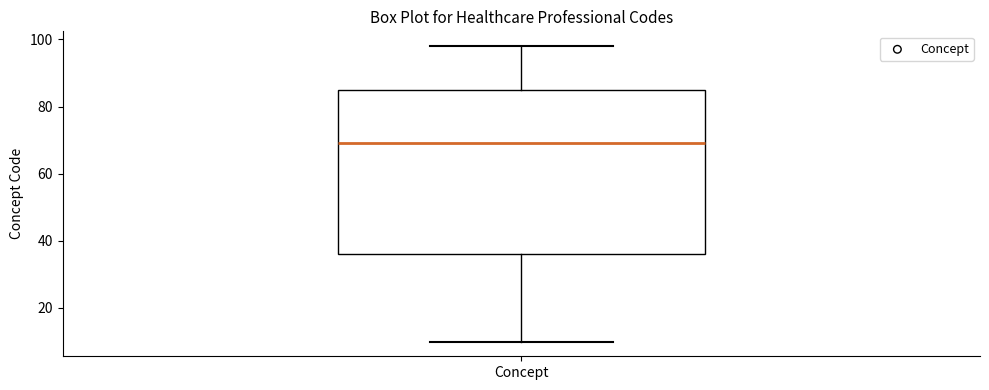

Where does the median line of the box for Concept sit on the y-axis? The values are not printed on the chart, so give them approximately, as read against the axis.

70